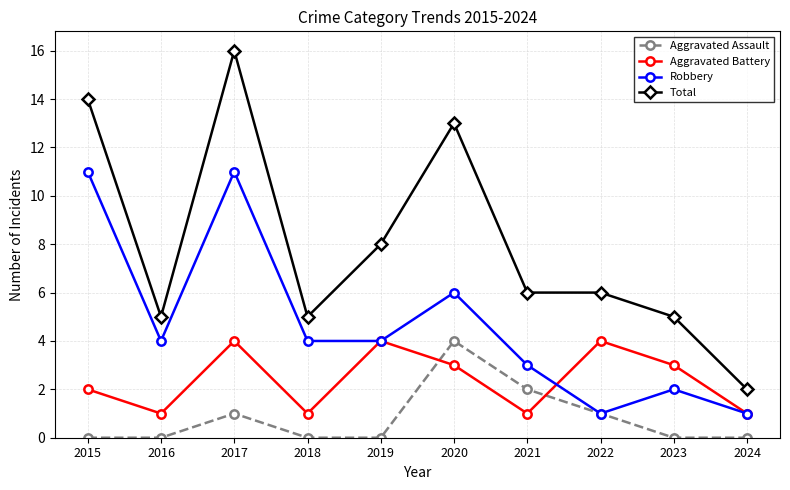

What is the total value across all series at 2019?

16